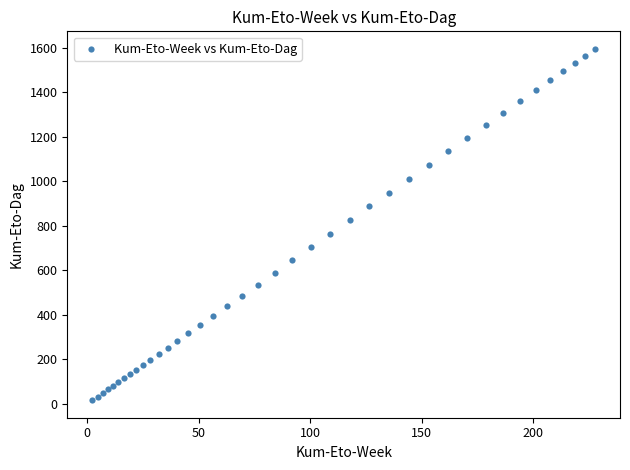

What Y value in the scatter plot is closest to 805?

823.9